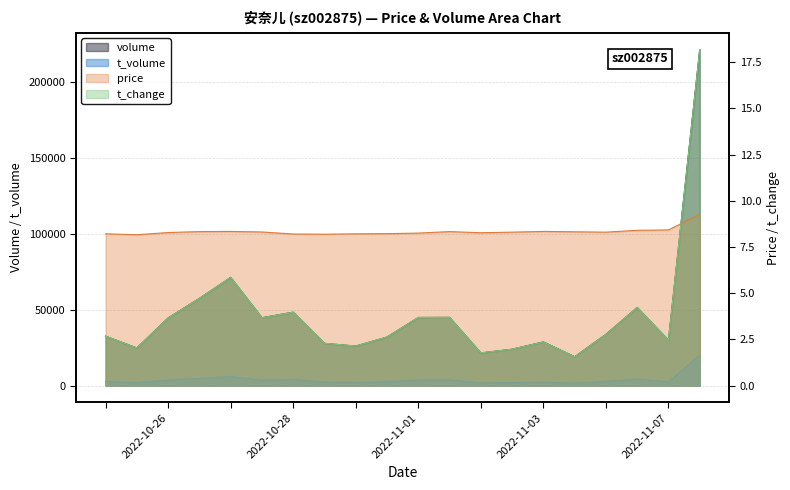

True or false: price and volume intersect in this chart.

False